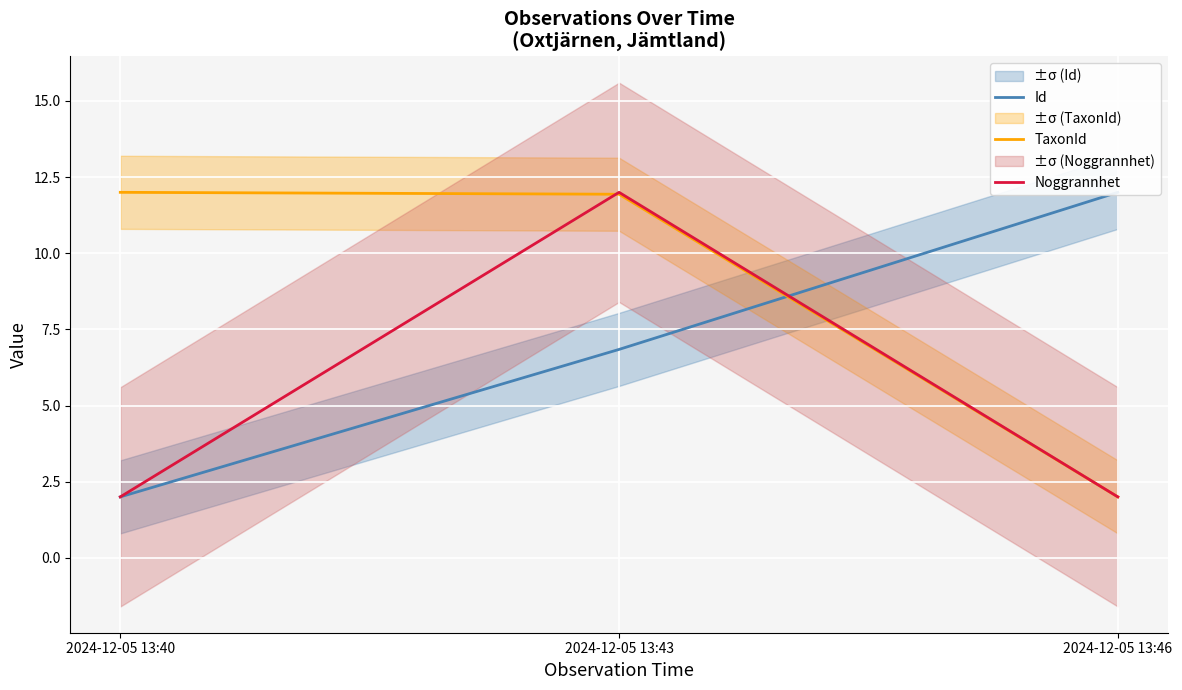

Where does the TaxonId series first go above 11?

2024-12-05 13:40